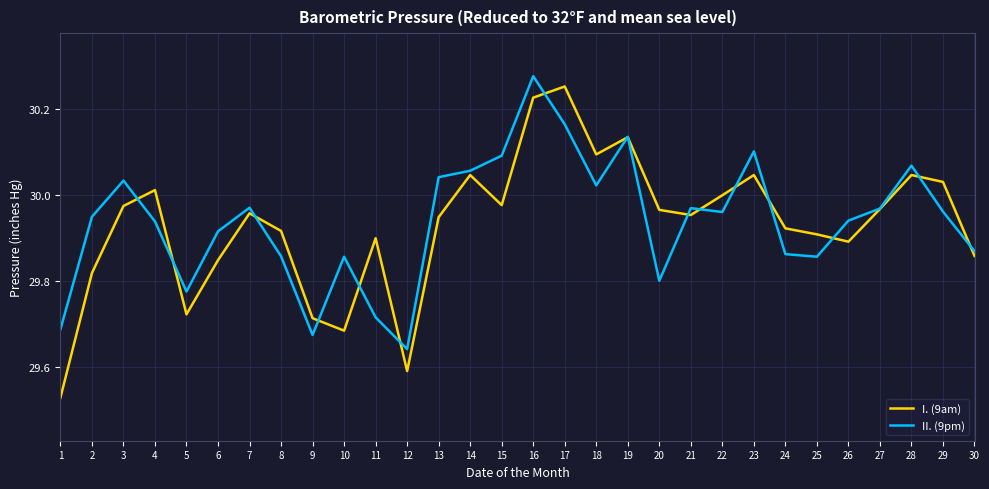

Is the value of I. (9am) at 11 greater than the value of II. (9pm) at 17?

No